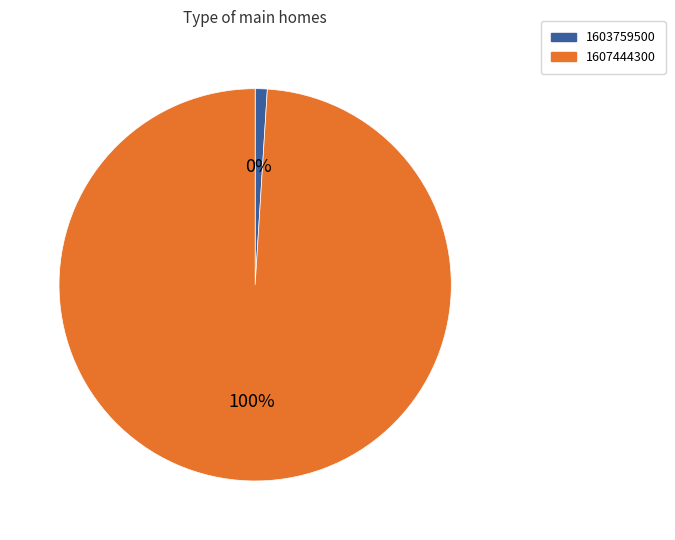

What is the change in value from 1603759500 to 1607444300?

+1